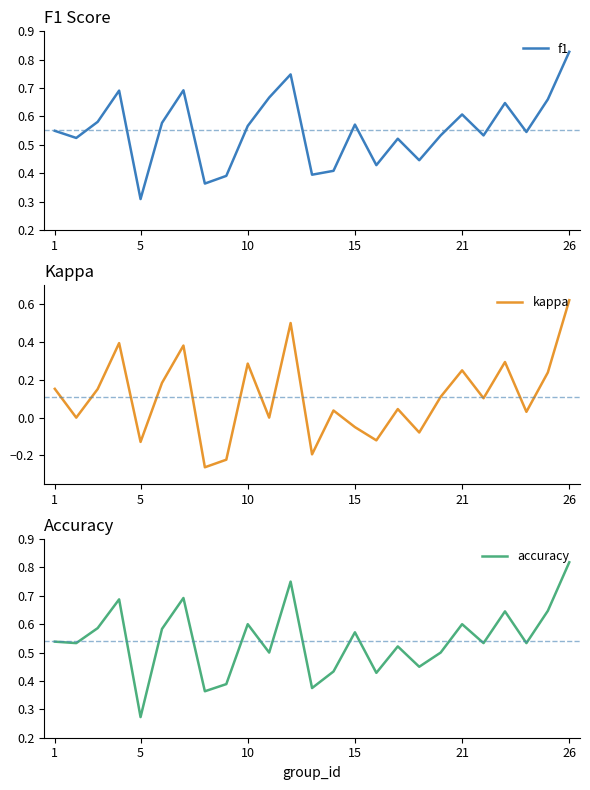

The value of f1 at 15 is 0.4. True or false?

False